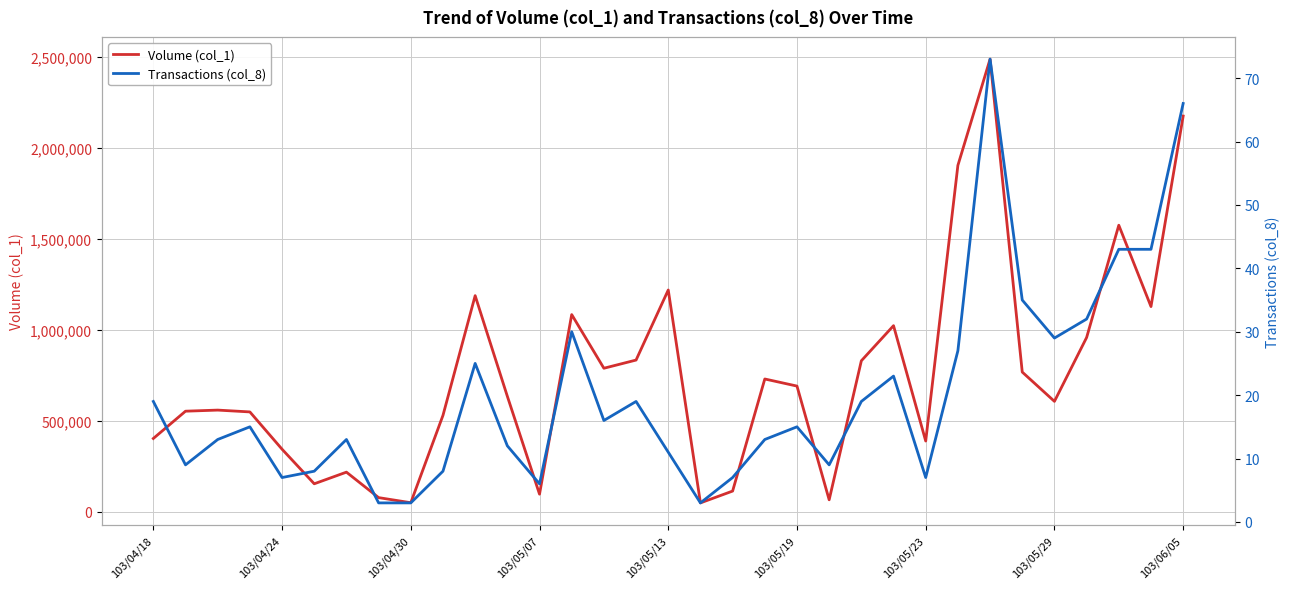

The value of Volume (col_1) at 103/05/23 is 159417. True or false?

False